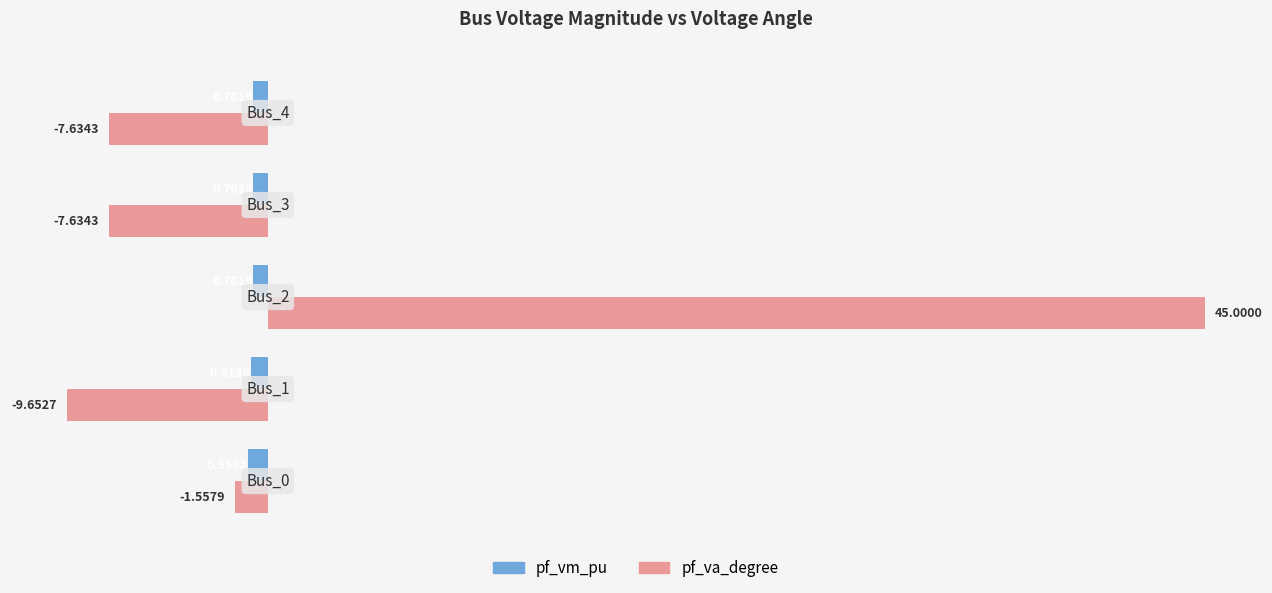

Rank the series by their maximum value, from lowest to highest.

pf_vm_pu, pf_va_degree